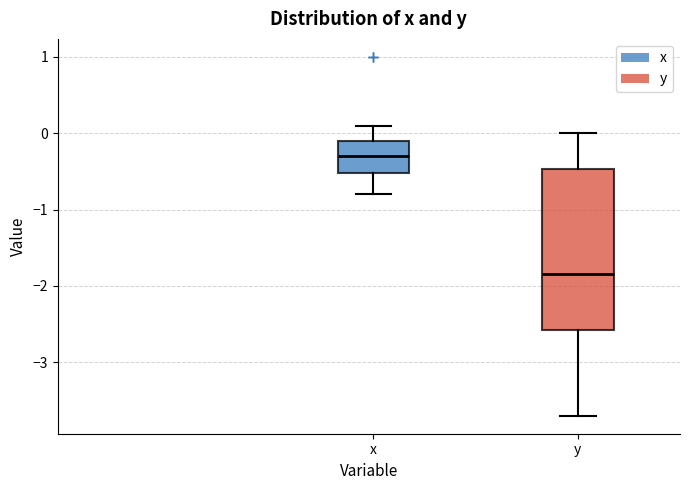

Reading left to right, read every box against the y-axis: the position of its median line, the range the box covers, and the ends of its whiskers. The values are not printed on the chart, so give them approximately, as read against the axis.

x: median -0.3, box -0.5 to -0.1, whiskers -0.8 to 0.1
y: median -1.8, box -2.6 to -0.5, whiskers -3.7 to 0.0